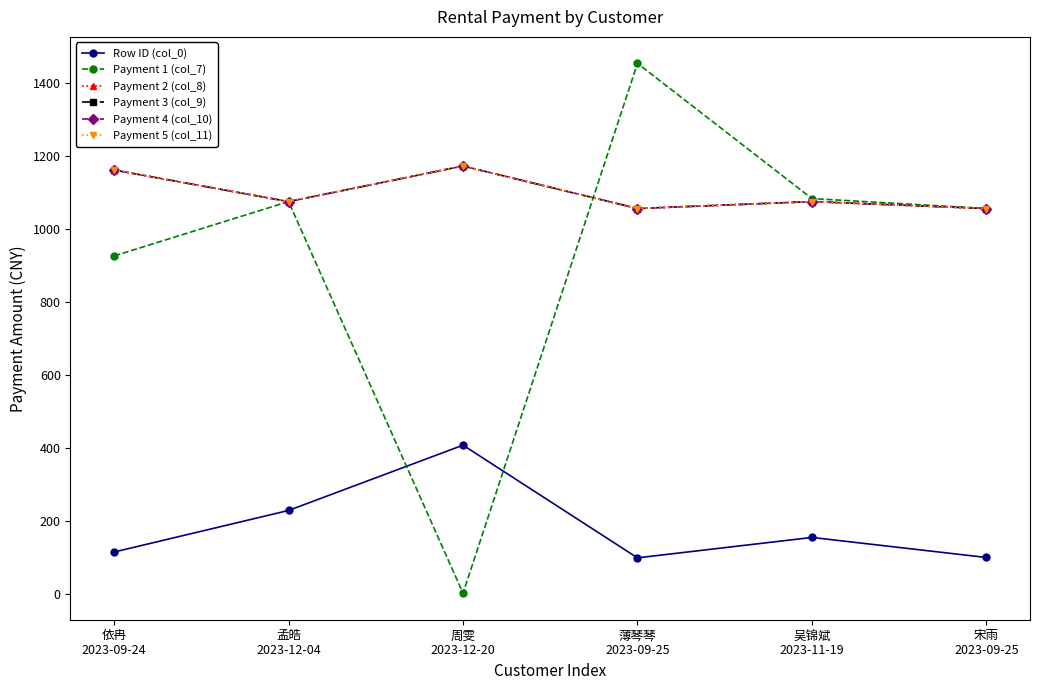

Does the chart have visible grid lines?

No